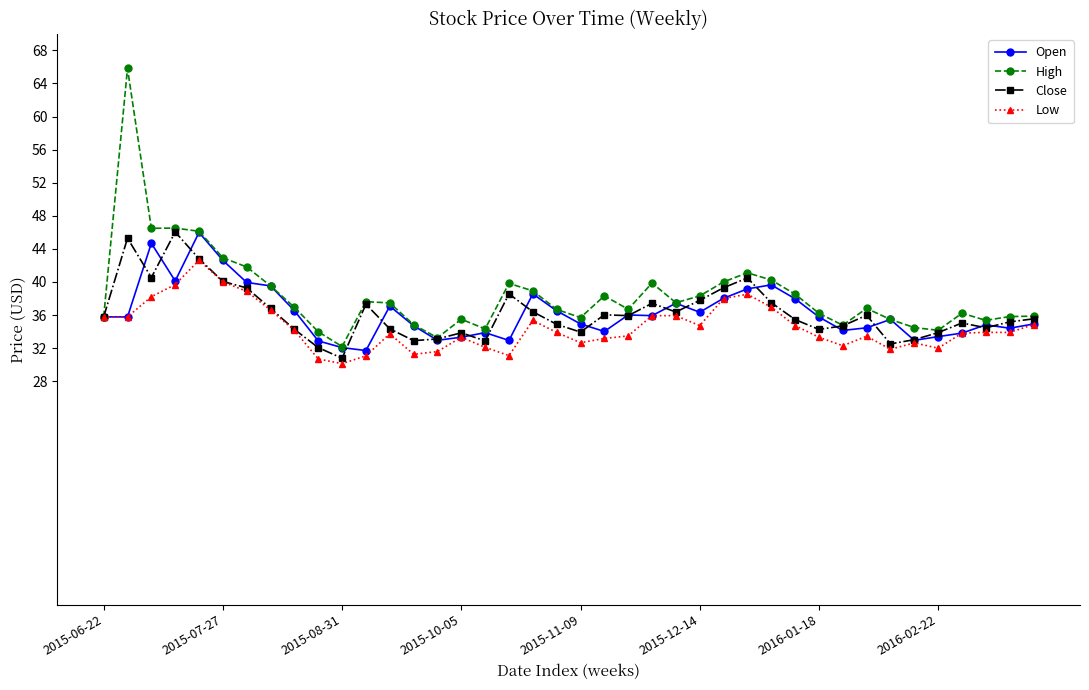

How many lines are shown in the chart?

4